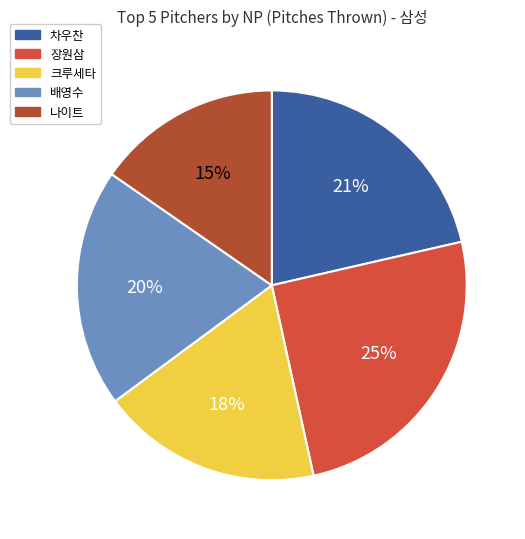

True or false: 차우찬 accounts for 35% of the total.

False